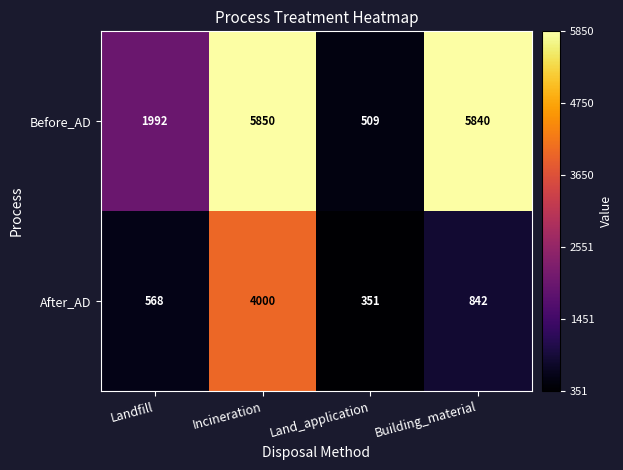

Which series has the largest total across all categories?

Before_AD